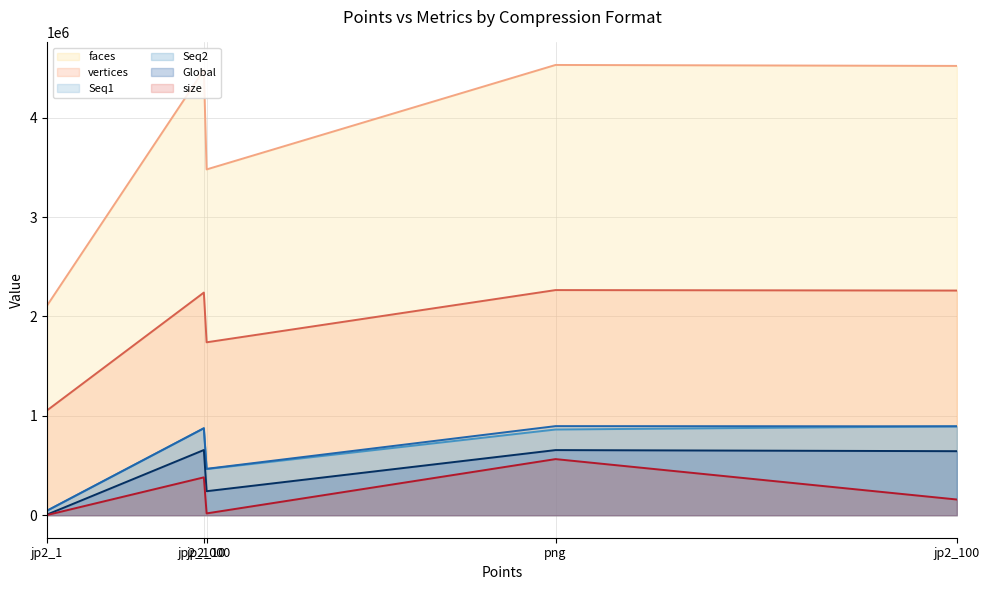

The Global series shows 655251.0 at png. True or false?

True